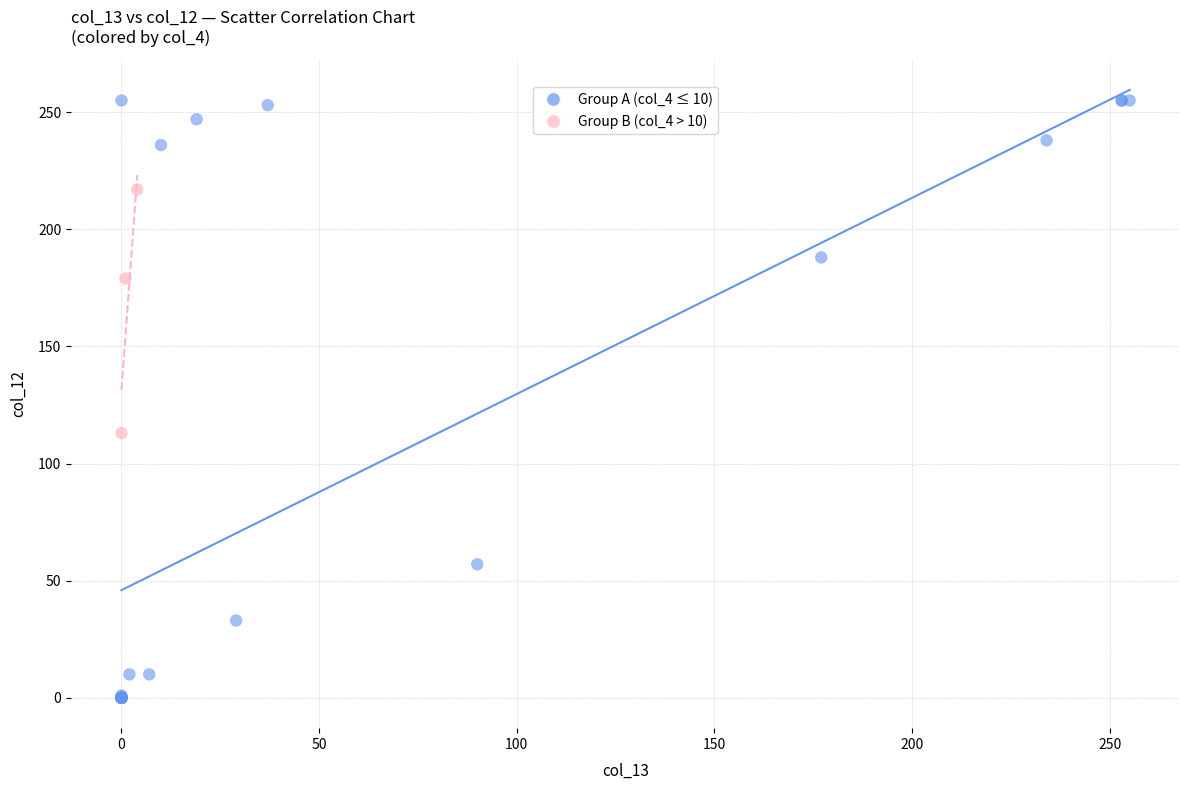

Which series has the largest Y range (max minus min)?

Group A (col_4 ≤ 10)